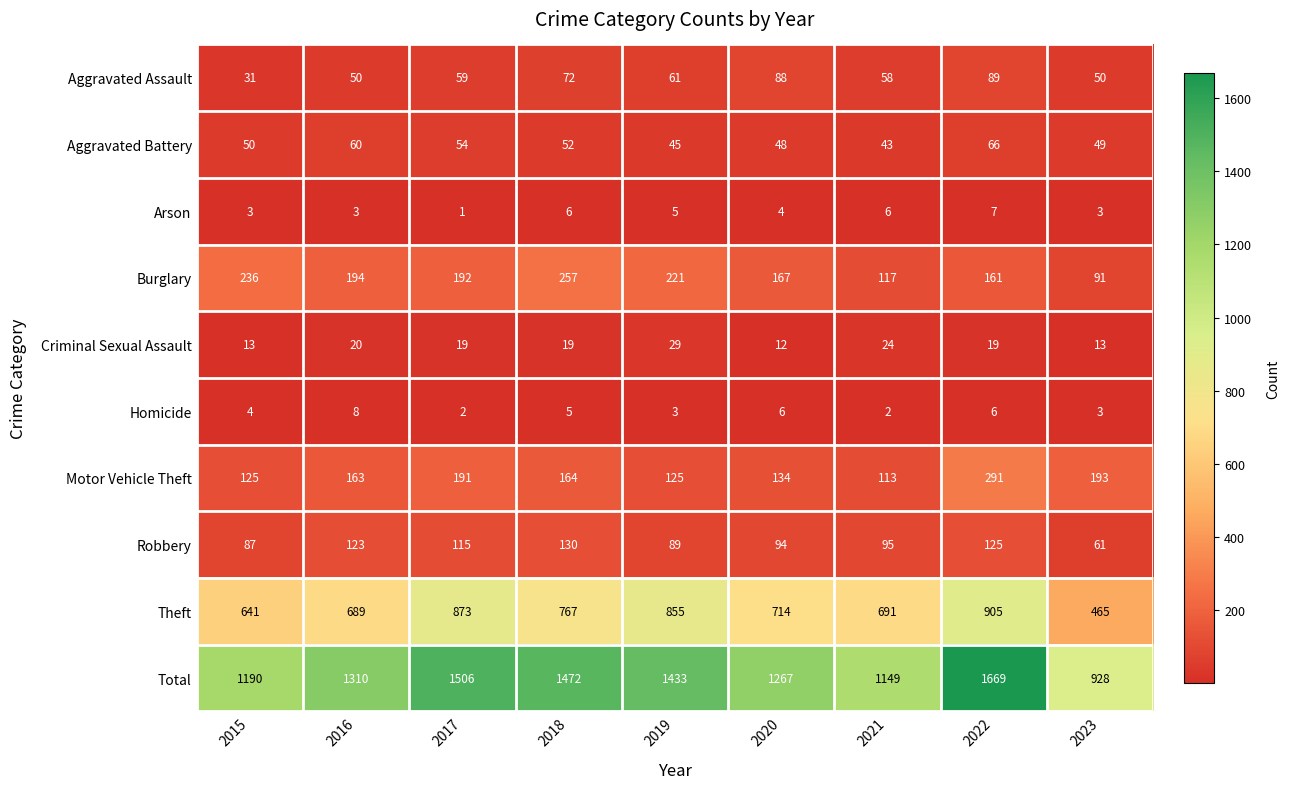

Rank the categories by Aggravated Battery value from lowest to highest.

2021, 2019, 2020, 2023, 2015, 2018, 2017, 2016, 2022